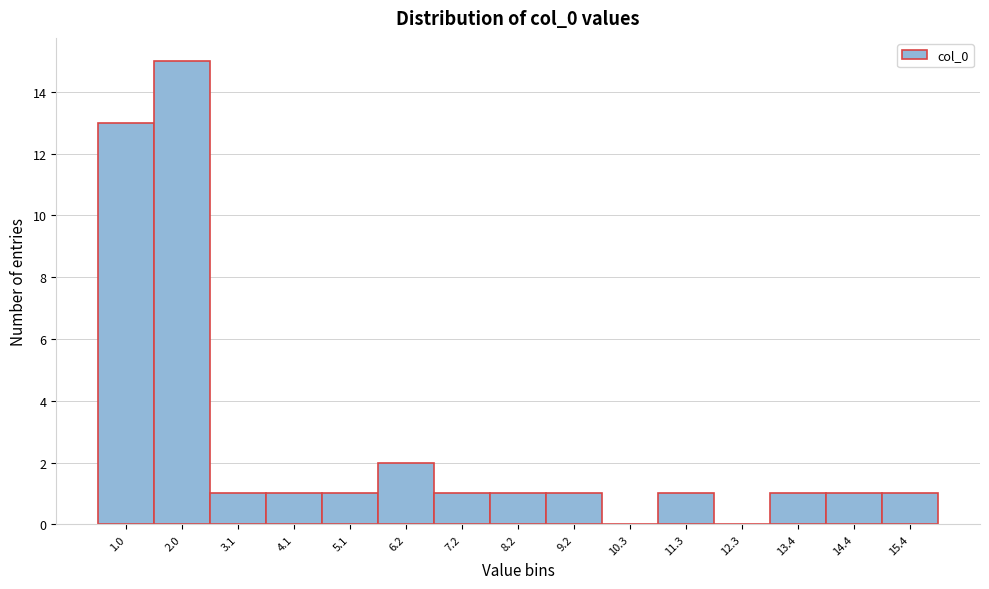

Reading left to right, transcribe all the data shown in this chart.

1.0=13	2.0=15	3.1=1	4.1=1	5.1=1	6.2=2	7.2=1	8.2=1	9.2=1	10.3=0	11.3=1	12.3=0	13.4=1	14.4=1	15.4=1